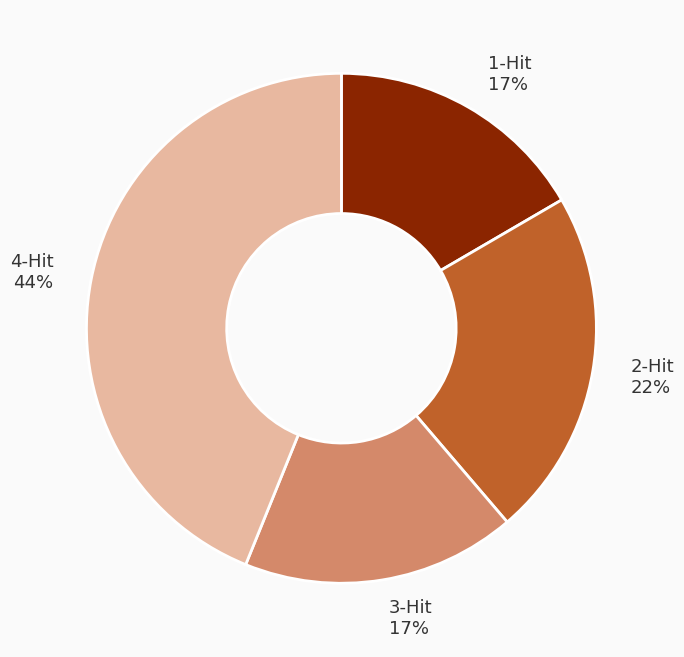

To the nearest percent, what percentage of the pie is 2-Hit?

22%